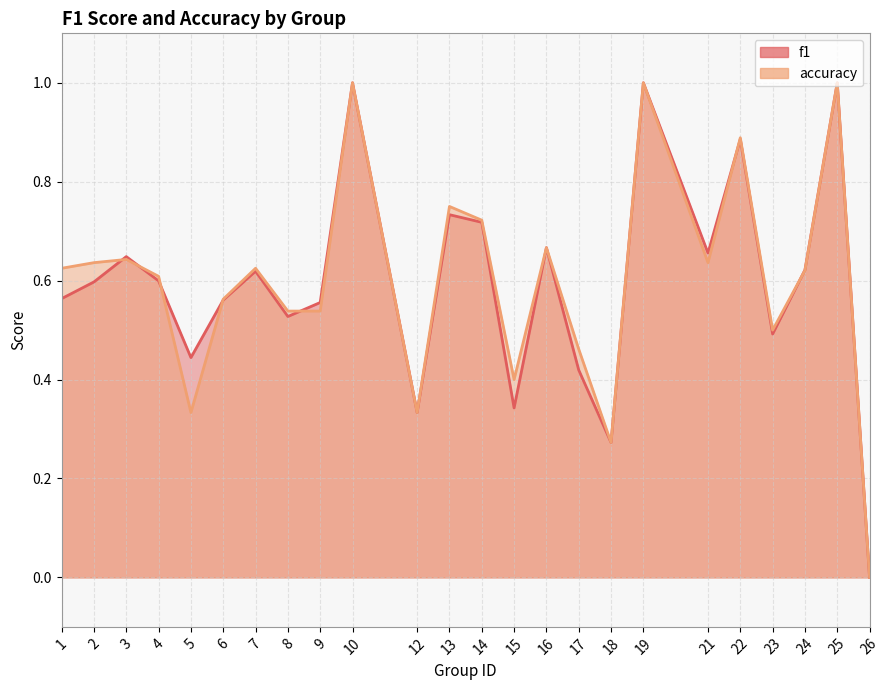

Which category has the highest value in the f1 series?

10